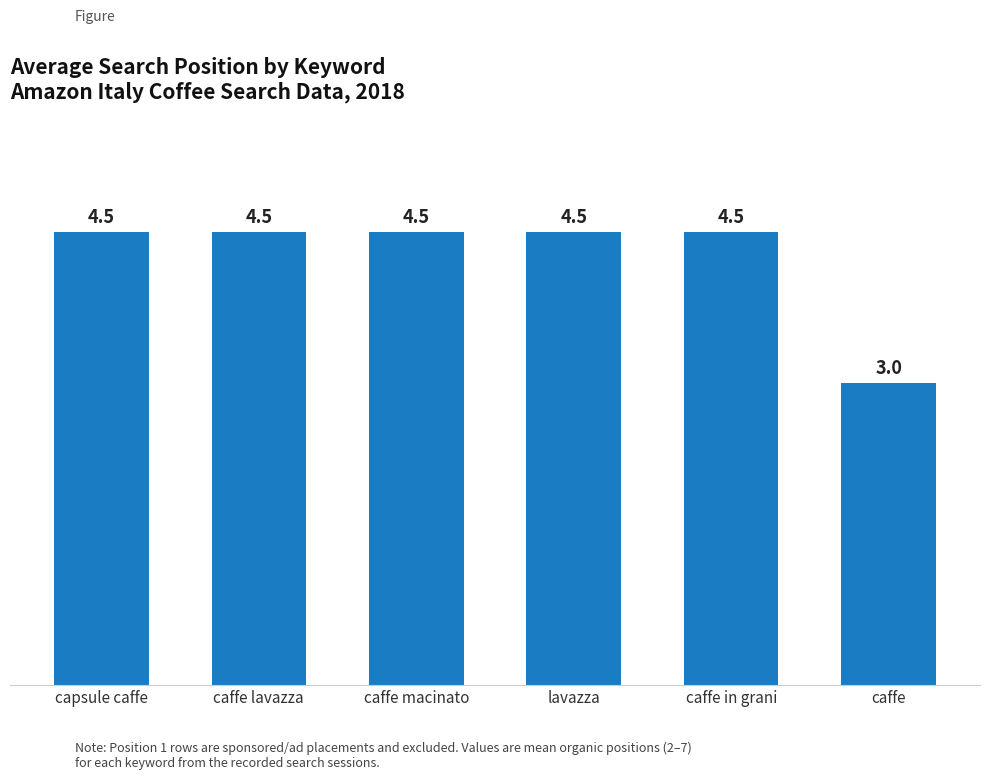

Reading left to right, transcribe all the data shown in this chart.

4.5	4.5	4.5	4.5	4.5	3.0